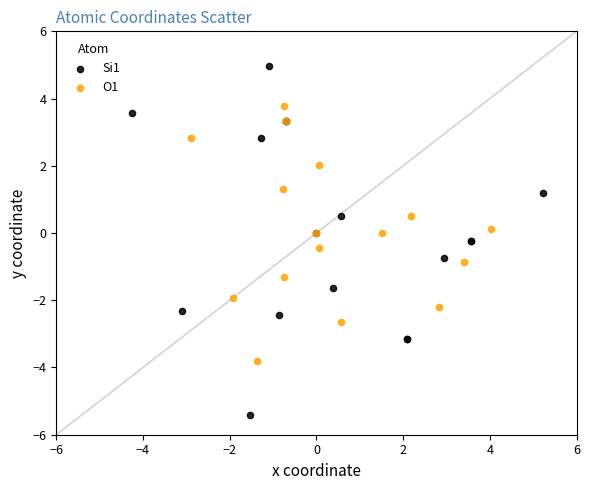

Which series contains the lowest Y value?

Si1